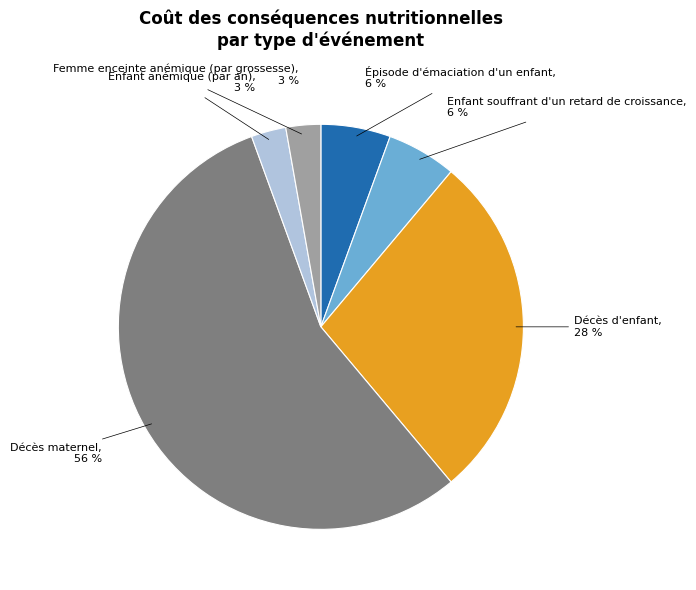

Combined, do Décès d'enfant and Épisode d'émaciation d'un enfant account for over 50%?

No